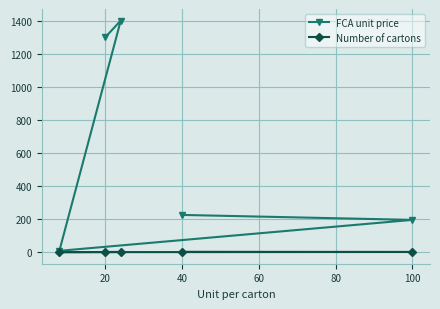

What is the spread (max minus min) of values at 20?

1299